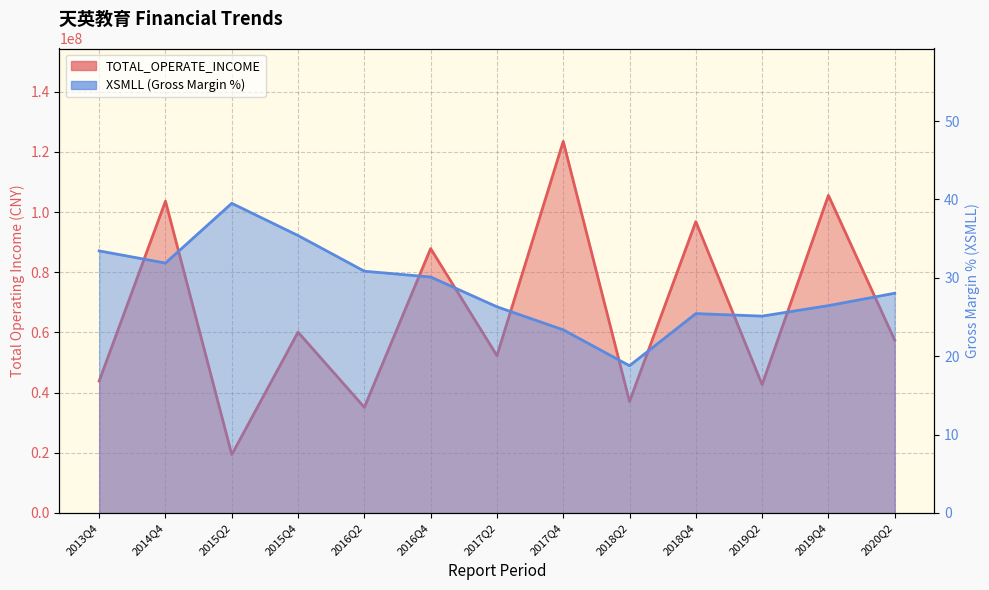

At which category is the sum across all series the highest?

2017Q4